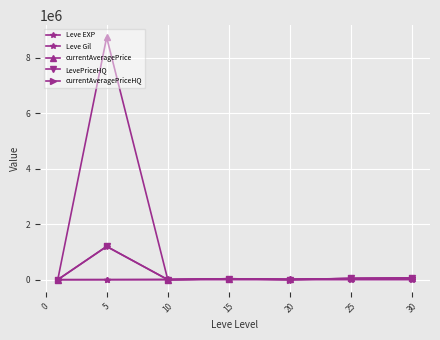

How many distinct data groups are displayed?

5